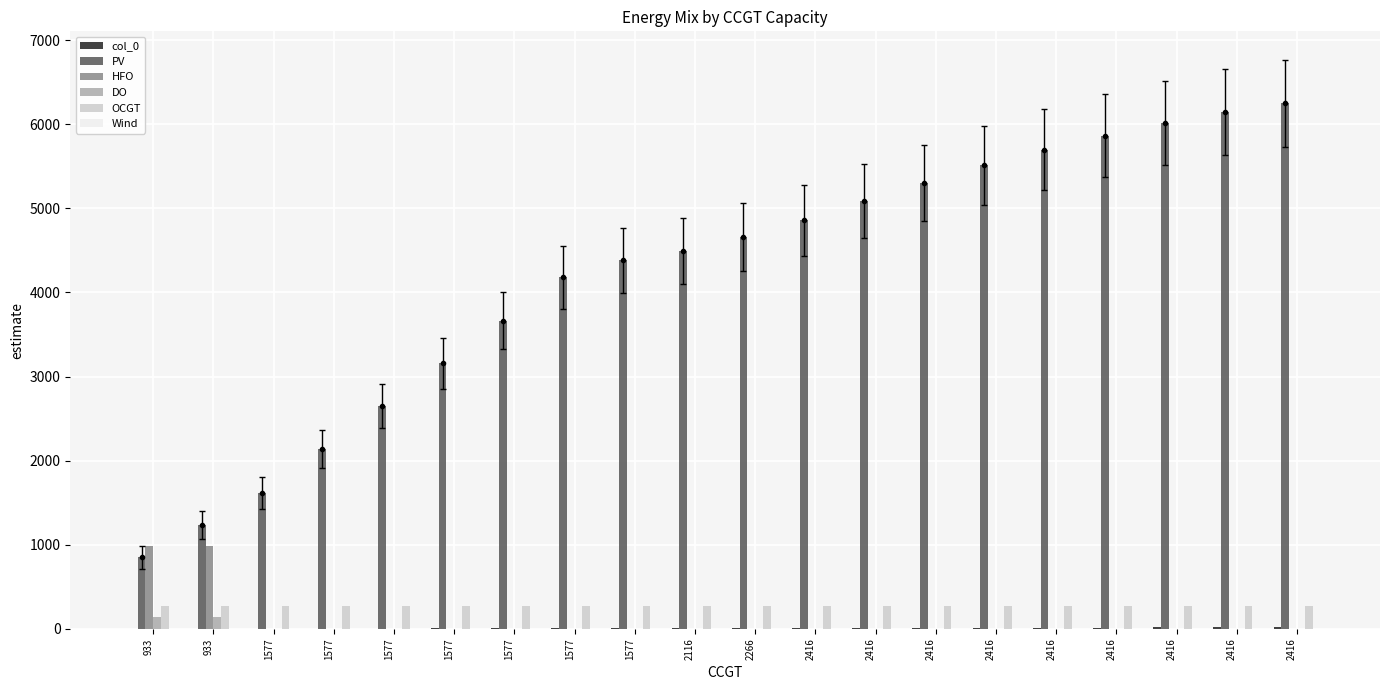

What is the value of the OCGT bar at the 2nd from the left?

276